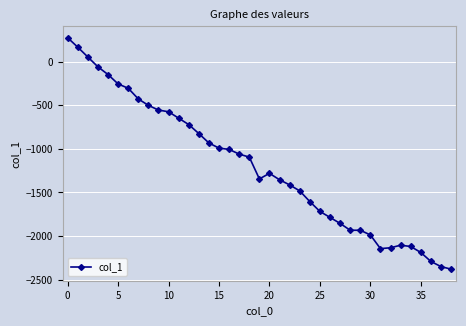

What is the difference between the maximum and minimum values?

2654.0